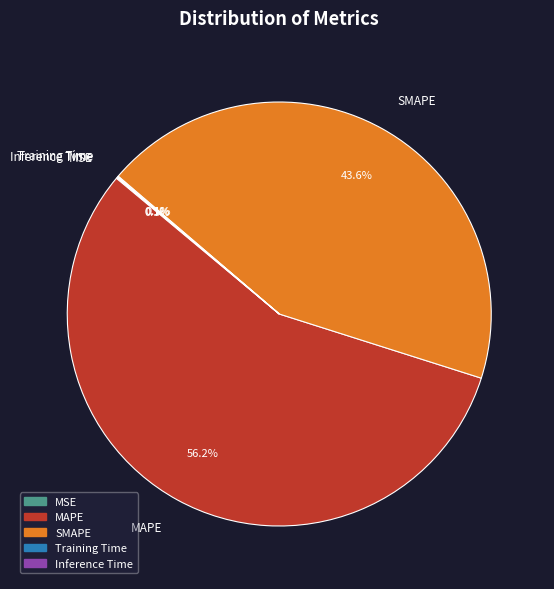

Which slice is the largest?

MAPE